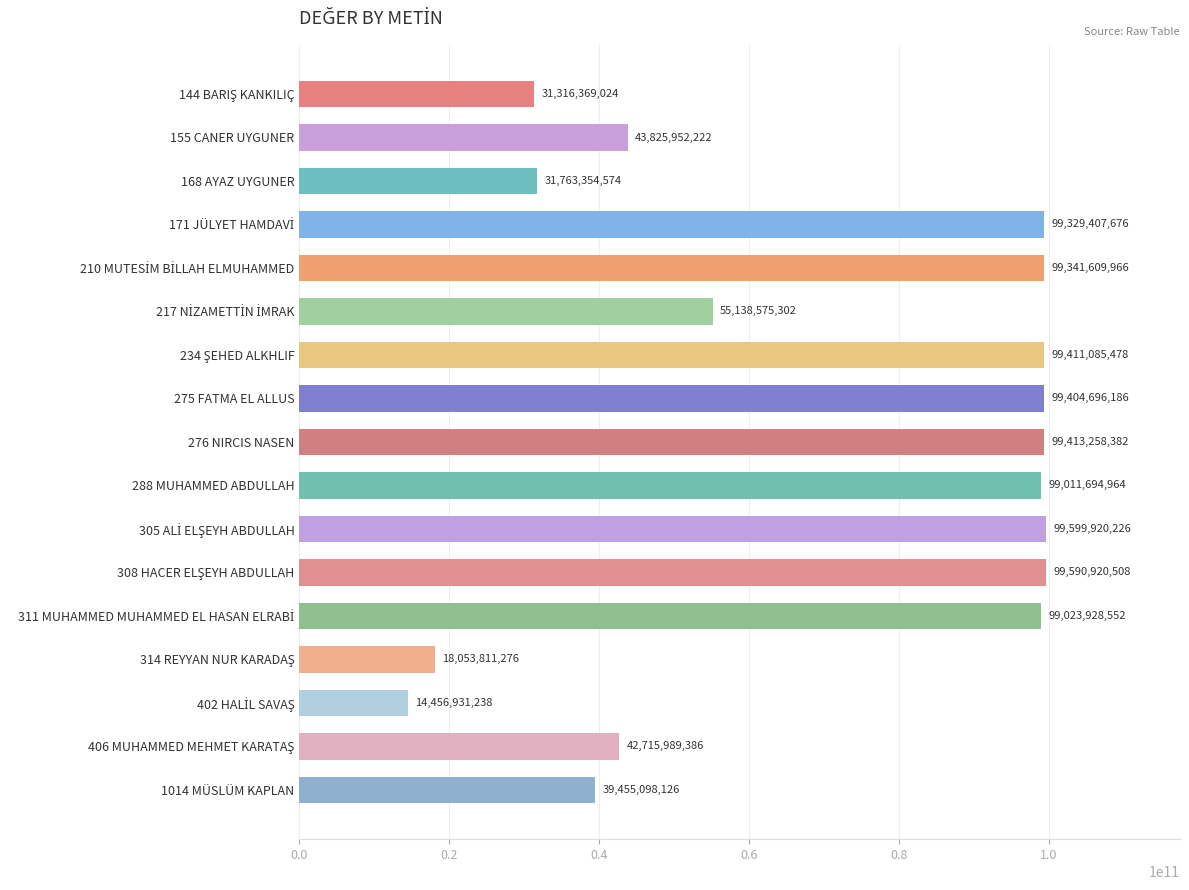

Which has a higher value, 276 NIRCIS NASEN or 168 AYAZ UYGUNER?

276 NIRCIS NASEN